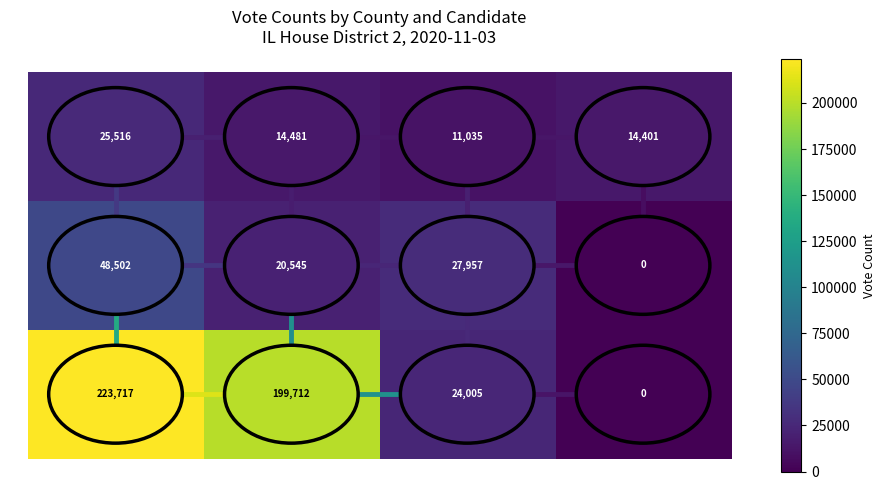

At how many categories does at least one series exceed 140697?

2